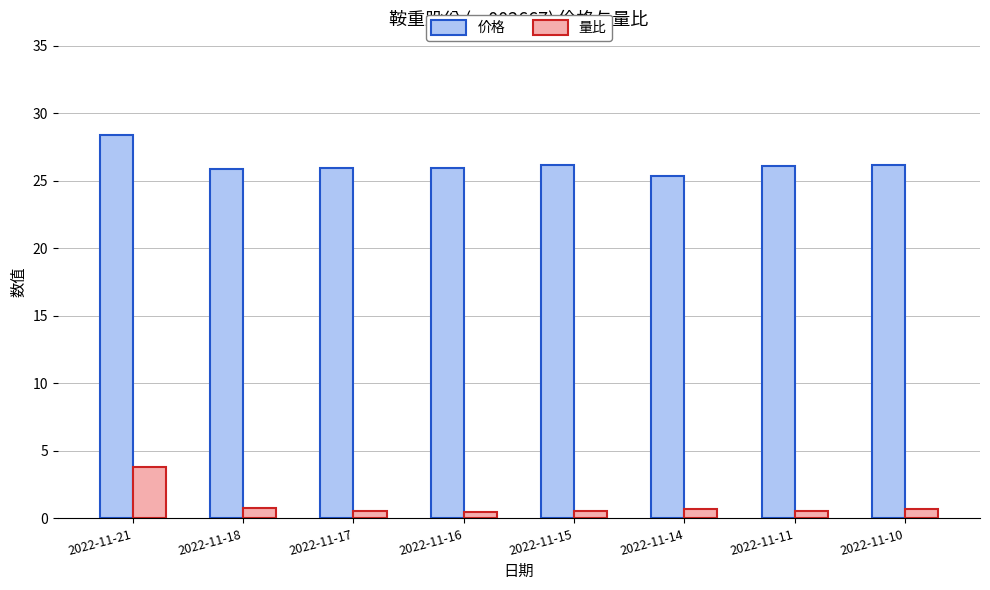

Which series has the widest spread of values?

量比